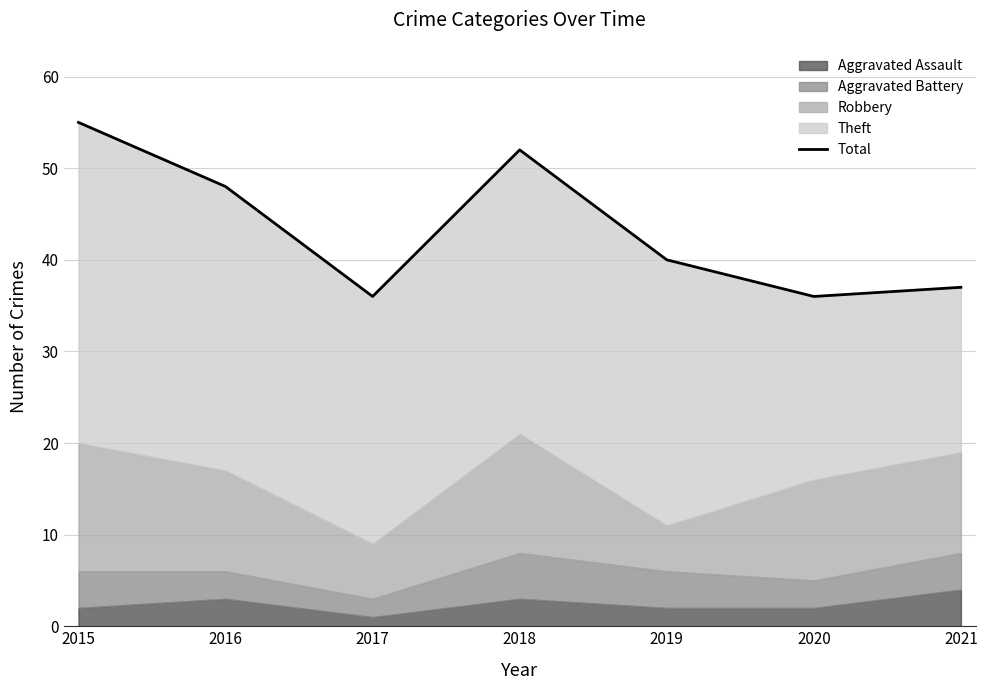

Reading left to right, transcribe all the data shown in this chart.

2015=55	2016=48	2017=36	2018=52	2019=40	2020=36	2021=37